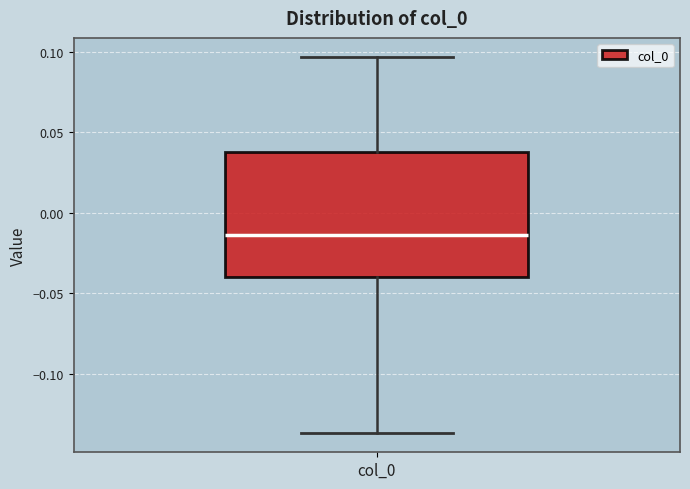

Where does the lower whisker of the box for col_0 end on the y-axis? The values are not printed on the chart, so give them approximately, as read against the axis.

-0.135